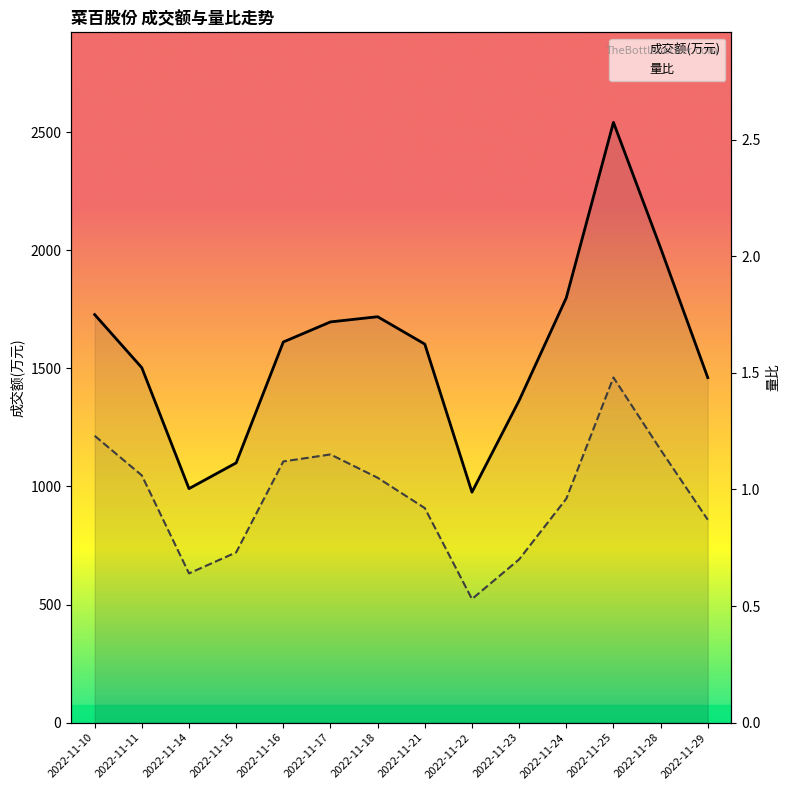

What is the smallest value displayed?

0.5